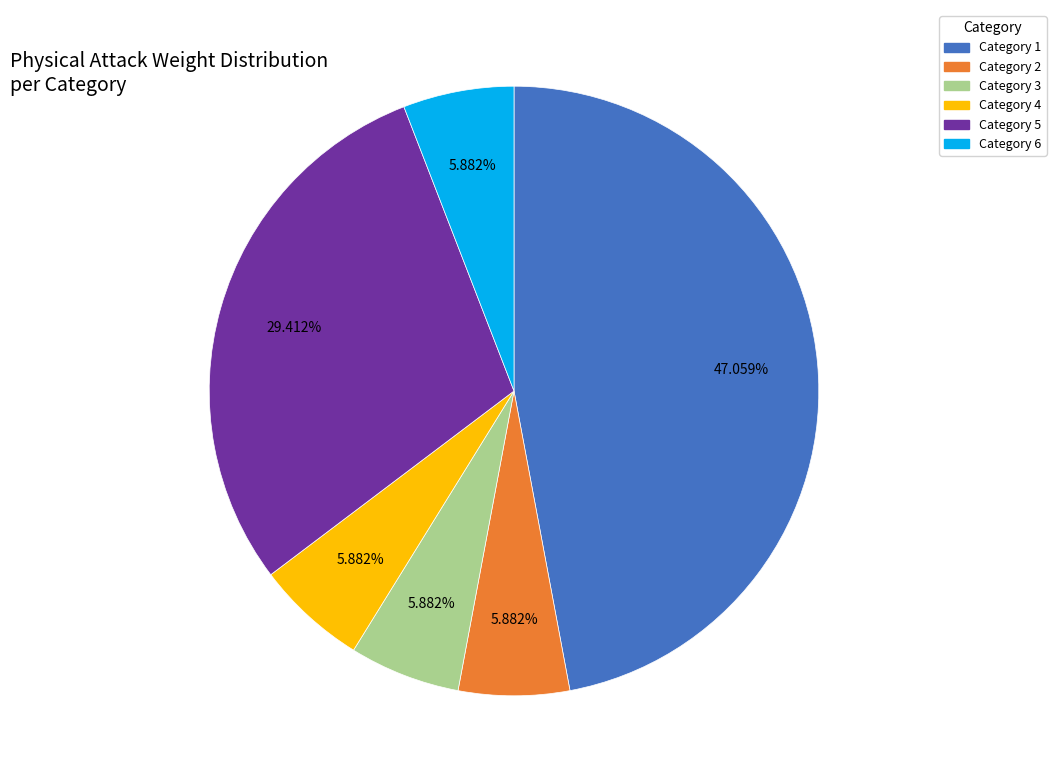

Is there a majority slice in this chart?

No